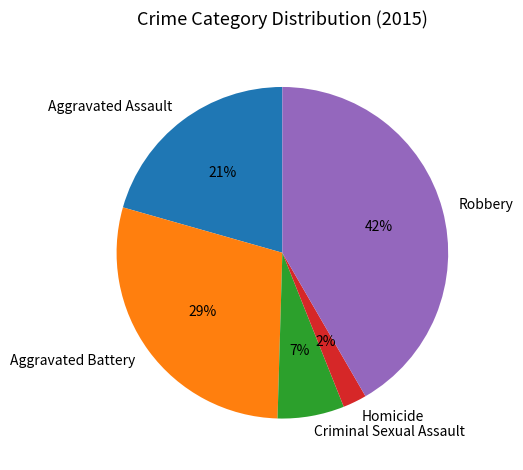

Approximately how many times larger is the value at Criminal Sexual Assault compared to Aggravated Assault?

0.3